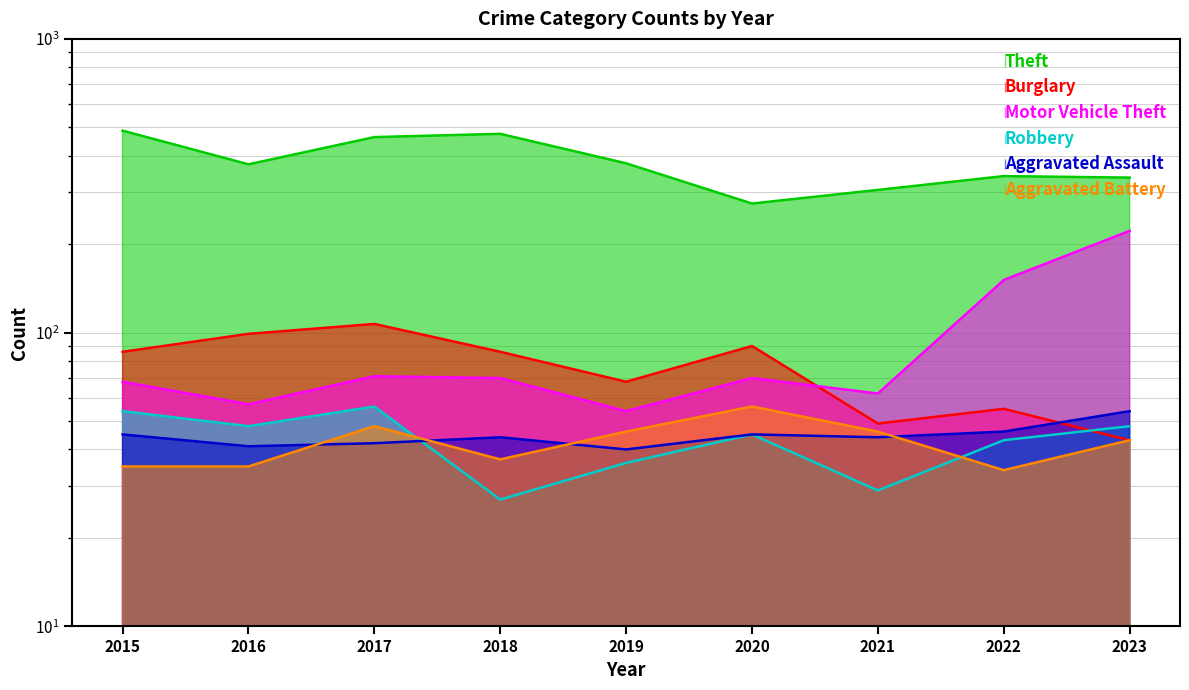

What are all the series names shown in the legend?

Theft, Burglary, Motor Vehicle Theft, Robbery, Aggravated Assault, Aggravated Battery